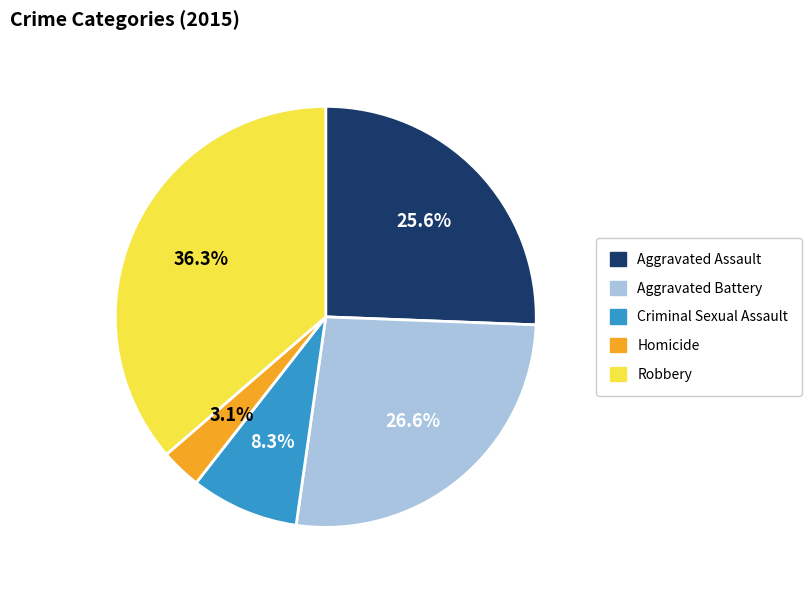

Does any single category account for the majority?

No